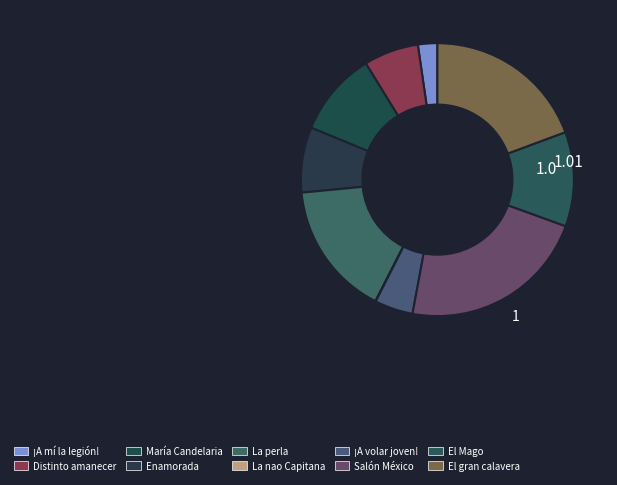

Count the number of slices in the pie.

10